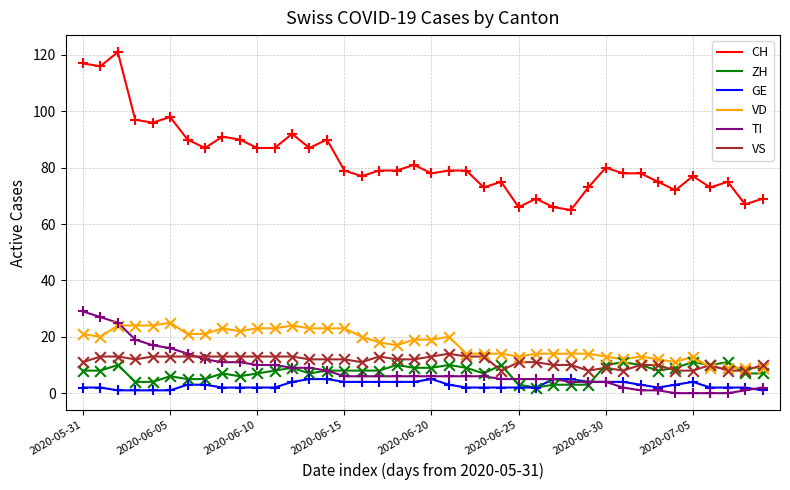

Which series has the widest spread of values?

CH